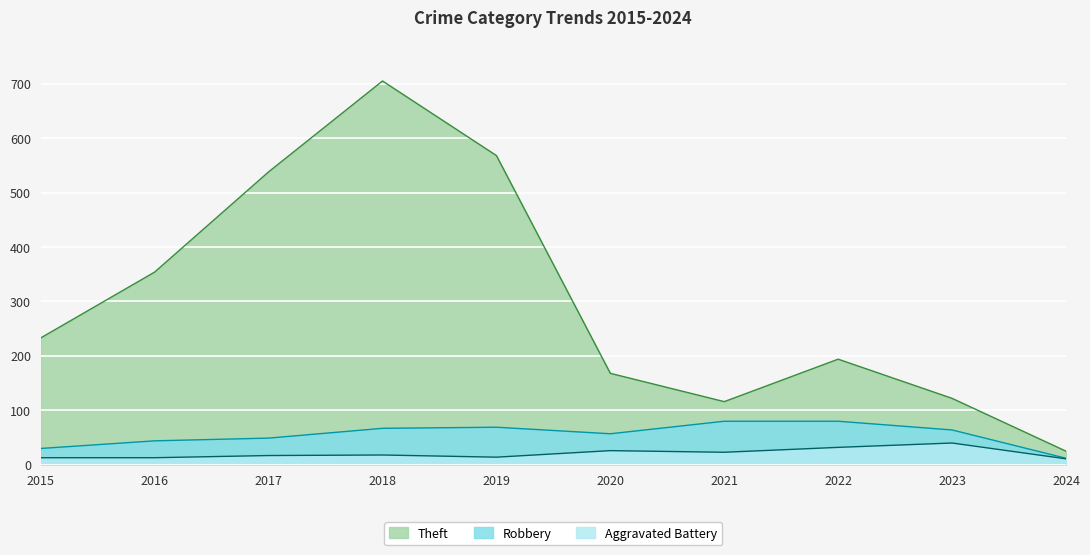

Reading left to right, list all the values displayed in this chart.

Theft: 2015=233	2016=354	2017=538	2018=705	2019=568	2020=168	2021=116	2022=194	2023=122	2024=25
Robbery: 2015=30	2016=44	2017=49	2018=67	2019=69	2020=57	2021=80	2022=80	2023=64	2024=12
Aggravated Battery: 2015=13	2016=13	2017=17	2018=18	2019=14	2020=26	2021=23	2022=32	2023=40	2024=11